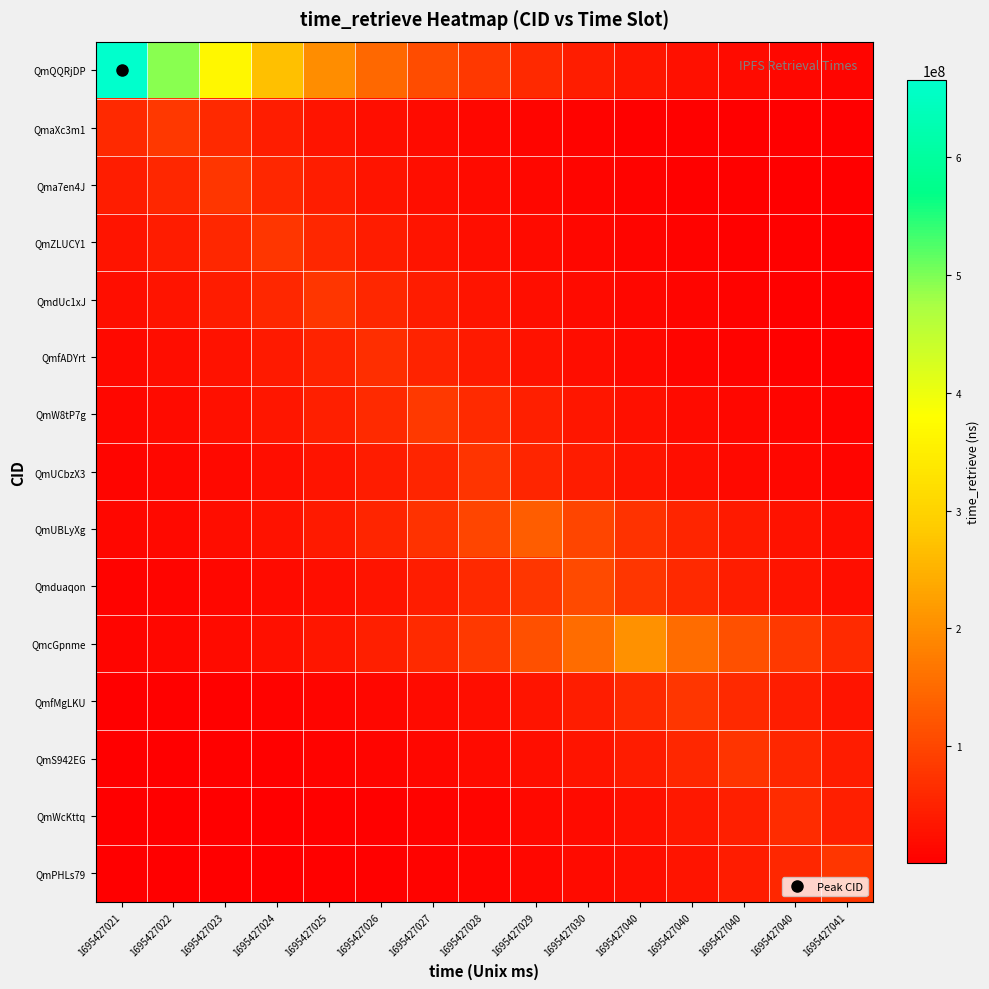

What is the greatest value displayed?

664607613.0